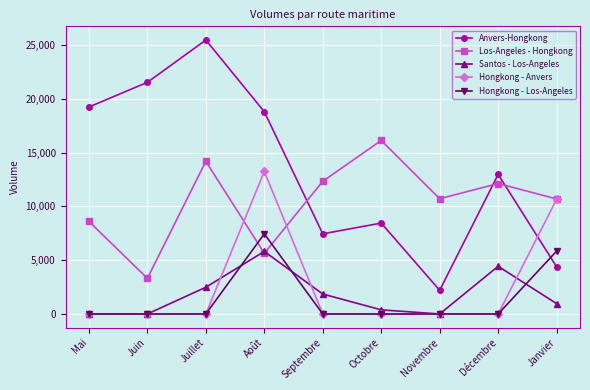

How many interior local peaks does the Santos - Los-Angeles series have?

2